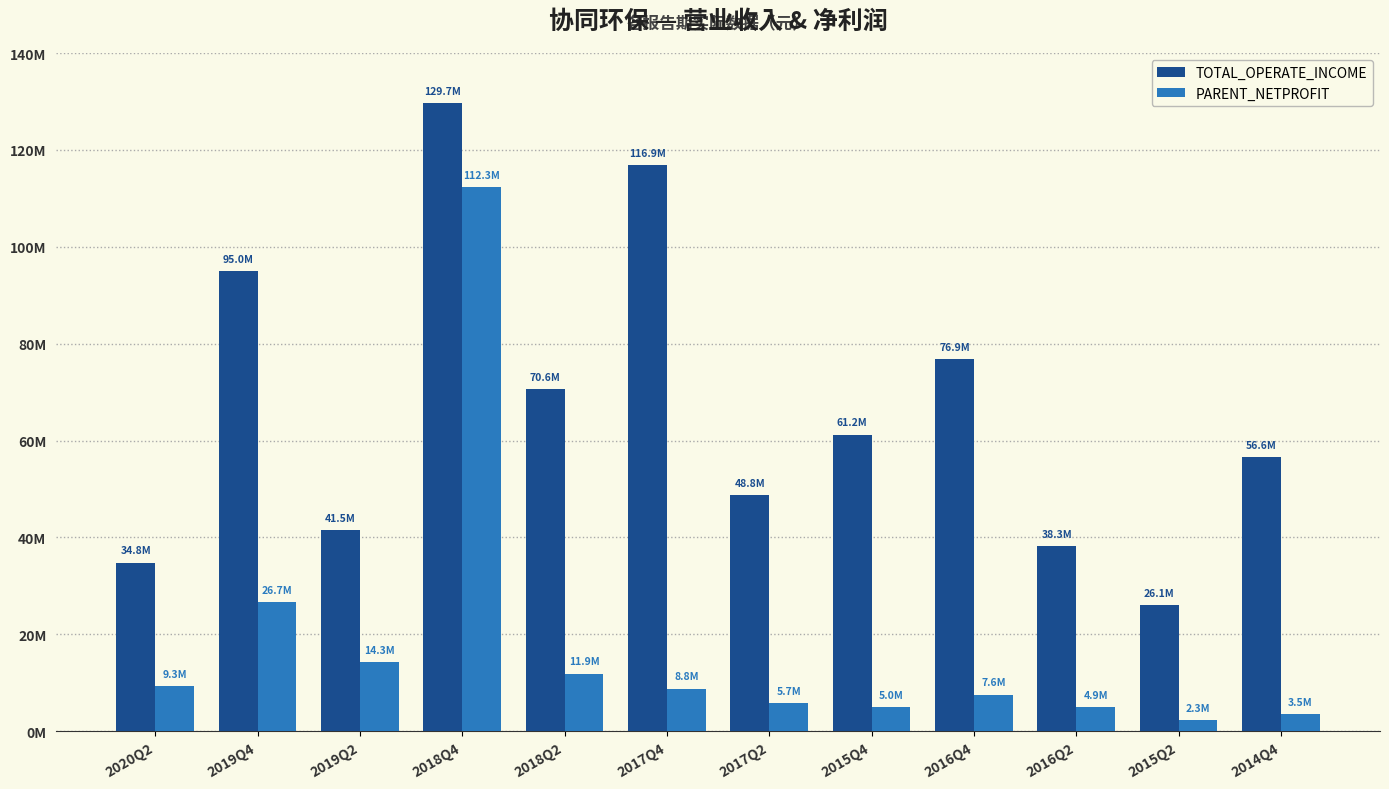

What is the average value of the TOTAL_OPERATE_INCOME series?

66351809.6